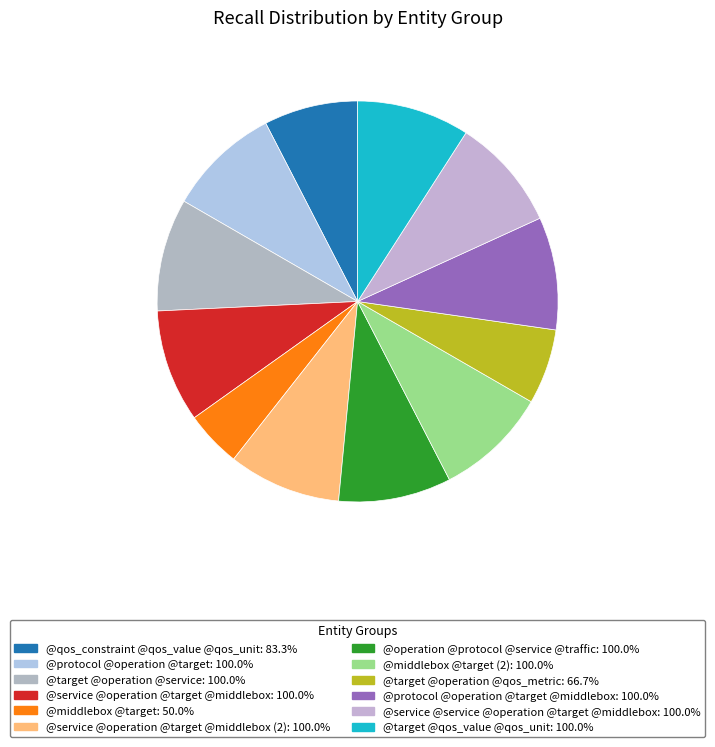

Count the number of slices in the pie.

12